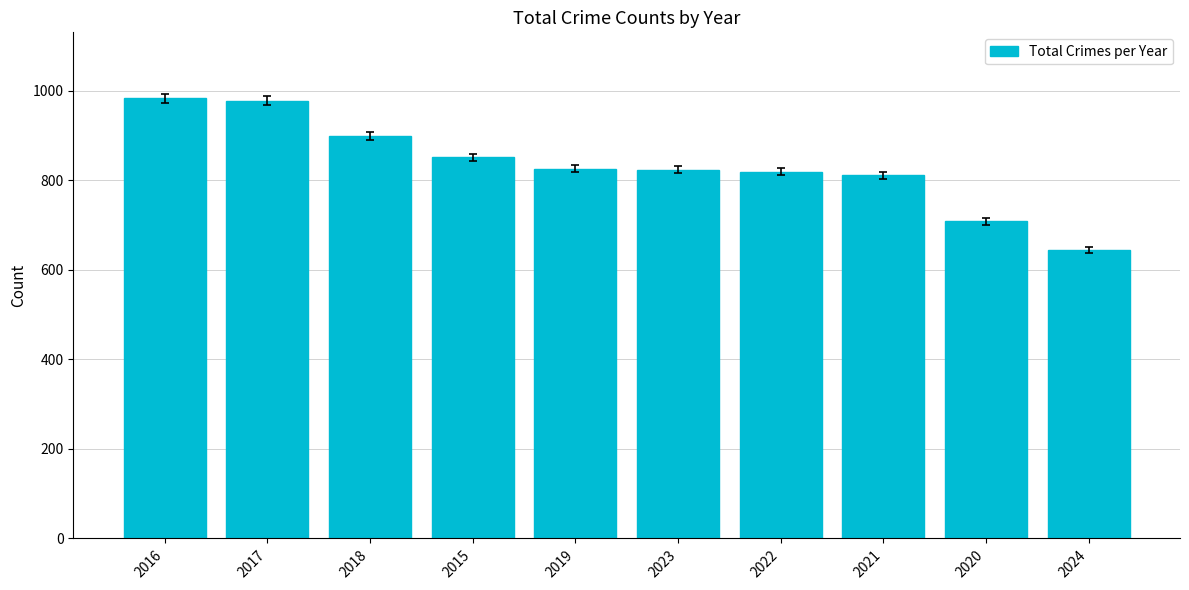

Which category has the lowest value across all series?

2024